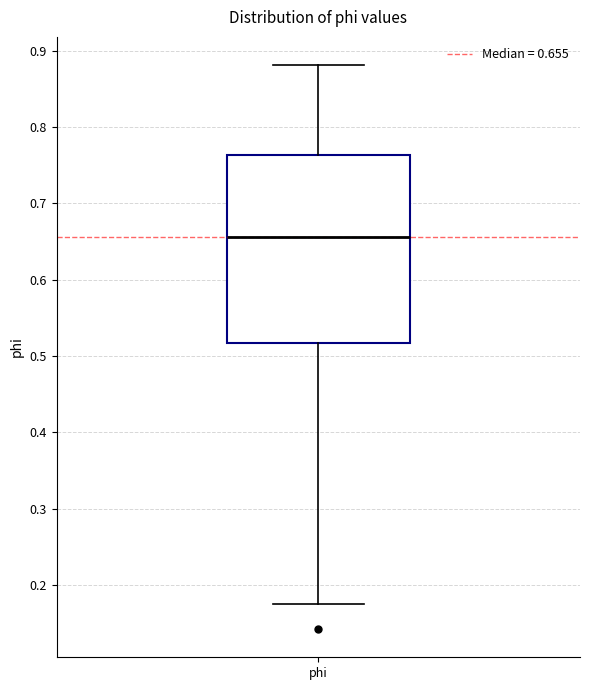

Where does the upper whisker of the box for phi end on the y-axis? The values are not printed on the chart, so give them approximately, as read against the axis.

0.88